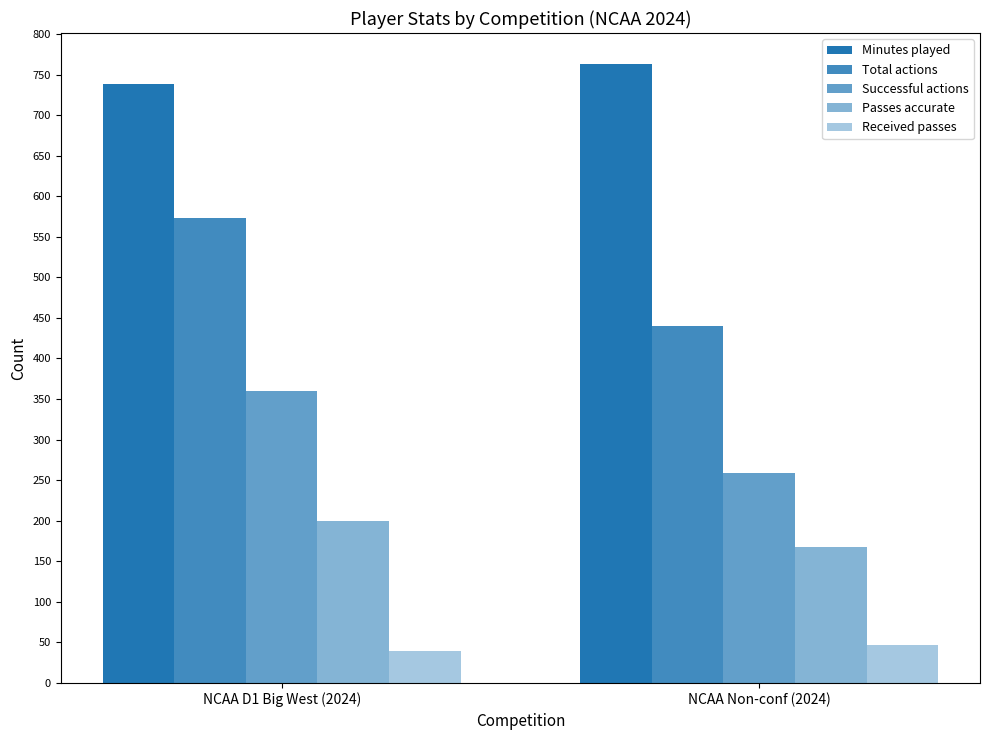

At which label does Received passes reach its peak?

NCAA Non-conf (2024)